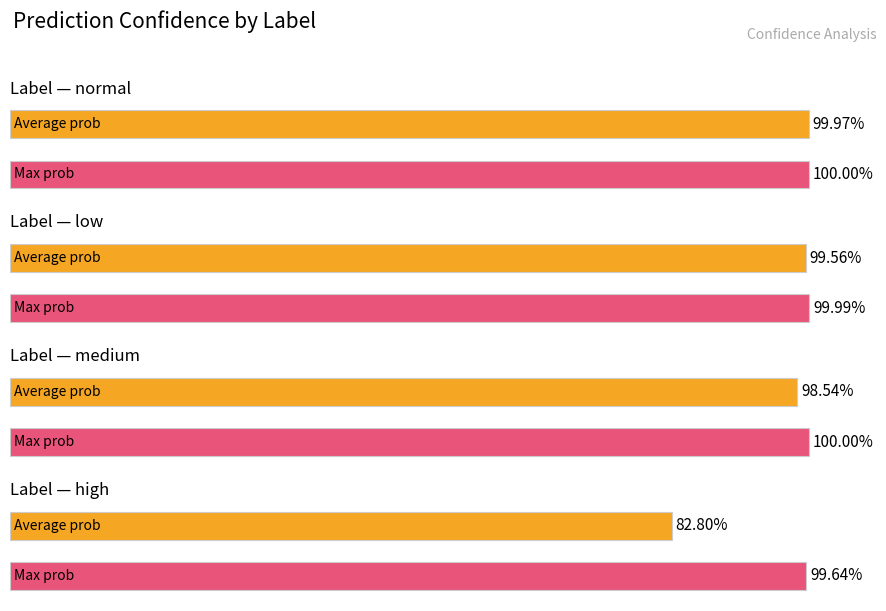

What is the label of the 1st bar from the left?

normal